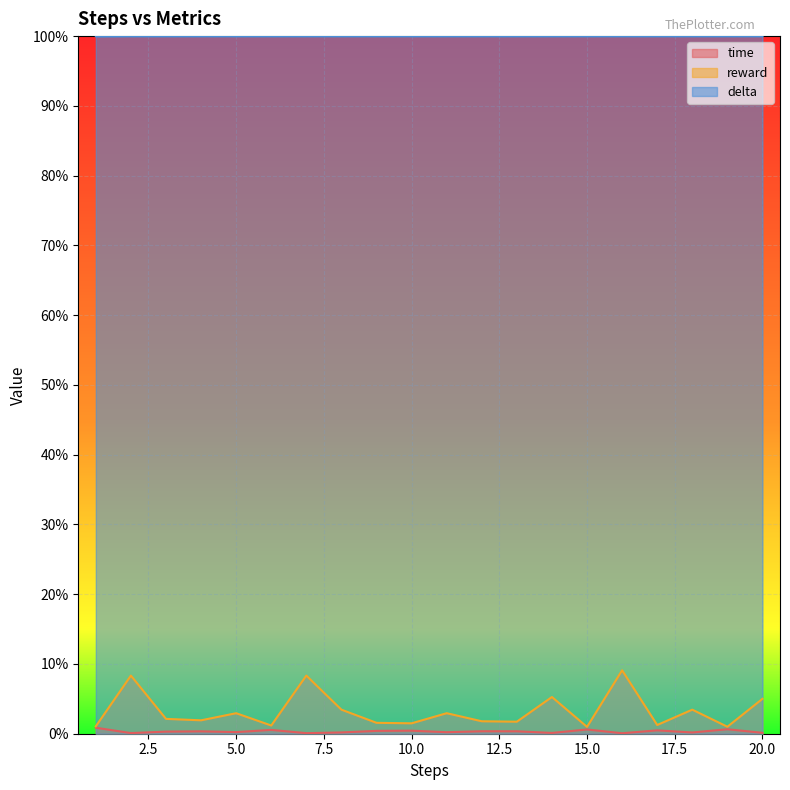

Reading left to right, what are all the values shown in this chart?

time: 1=0.0	2=0.0	3=0.0	4=0.0	5=0.0	6=0.0	7=0.0	8=0.0	9=0.0	10=0.0	11=0.0	12=0.0	13=0.0	14=0.0	15=0.0	16=0.0	17=0.0	18=0.0	19=0.0	20=0.0
reward: 1=0.0	2=0.1	3=0.0	4=0.0	5=0.0	6=0.0	7=0.1	8=0.0	9=0.0	10=0.0	11=0.0	12=0.0	13=0.0	14=0.1	15=0.0	16=0.1	17=0.0	18=0.0	19=0.0	20=0.1
delta: 1=1.0	2=1.0	3=1.0	4=1.0	5=1.0	6=1.0	7=1.0	8=1.0	9=1.0	10=1.0	11=1.0	12=1.0	13=1.0	14=1.0	15=1.0	16=1.0	17=1.0	18=1.0	19=1.0	20=1.0